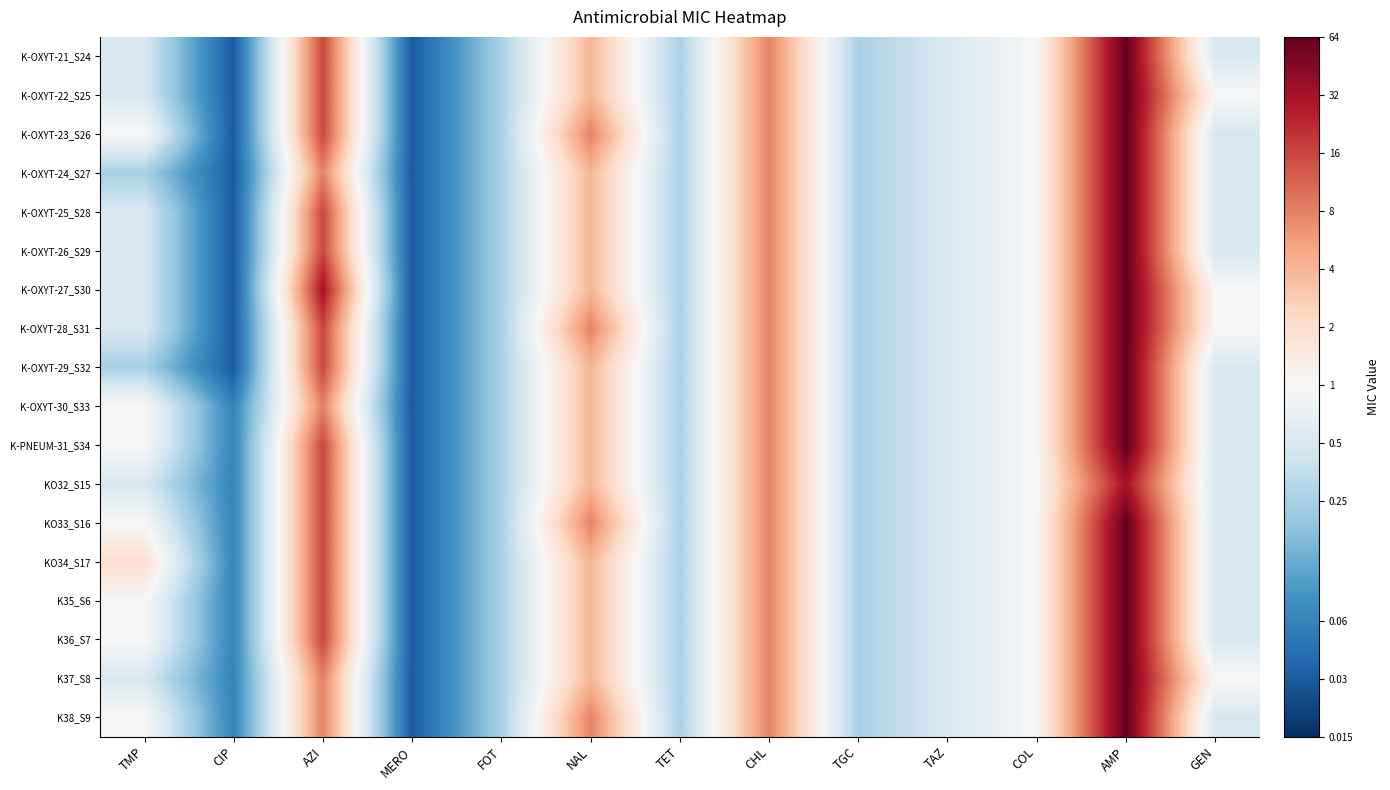

Which label corresponds to the largest value in the chart?

AMP